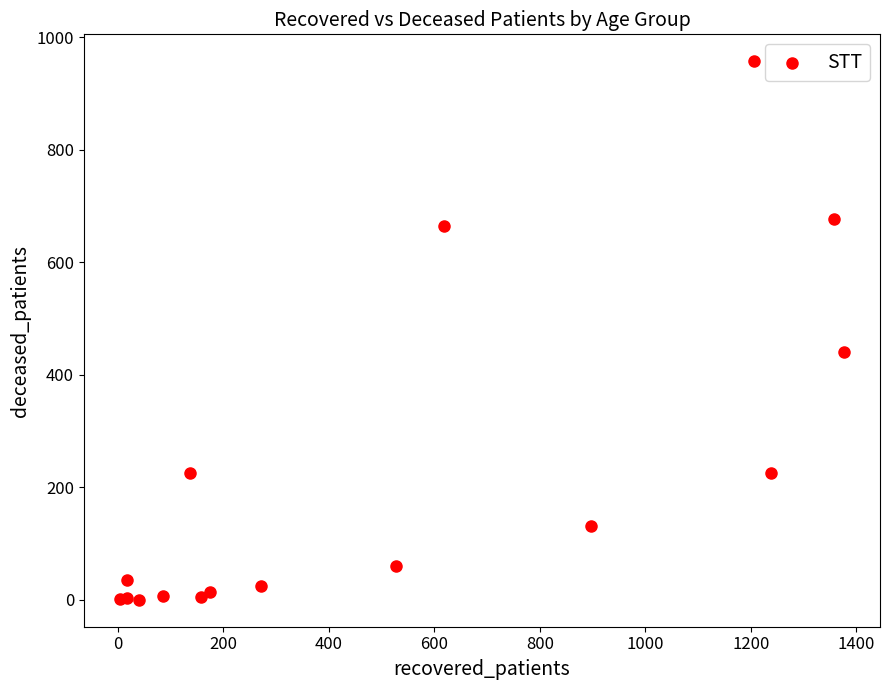

What Y value in the scatter plot is closest to 478?

441